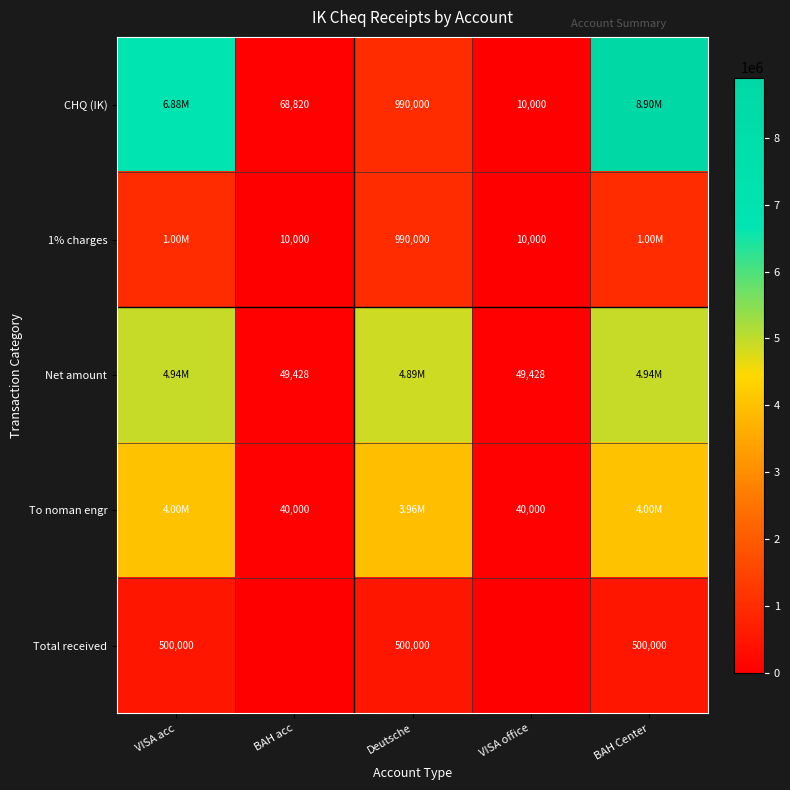

What is the sum of all Total received values?

1500000.0